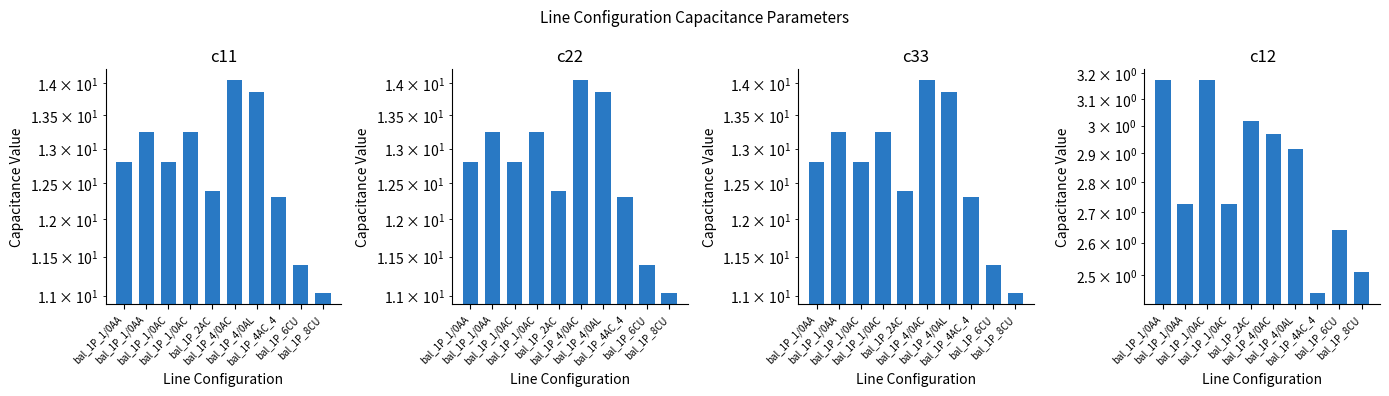

At bal_1P_2AC, list the series in order from largest to smallest.

c11, c22, c33, c12